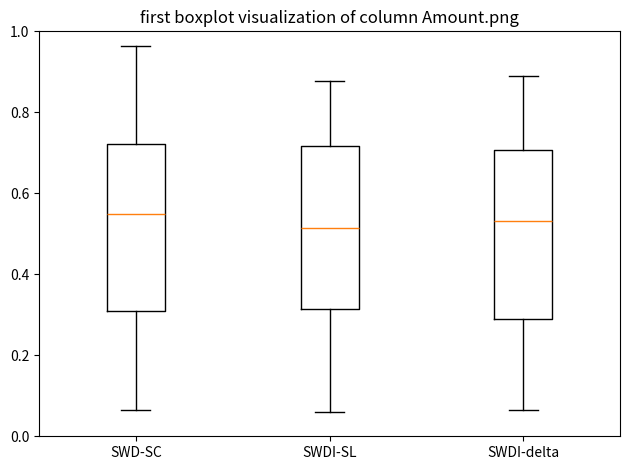

Reading left to right, read every box against the y-axis: the position of its median line, the range the box covers, and the ends of its whiskers. The values are not printed on the chart, so give them approximately, as read against the axis.

SWD-SC: median 0.56, box 0.30 to 0.72, whiskers 0.06 to 0.96
SWDI-SL: median 0.52, box 0.32 to 0.72, whiskers 0.06 to 0.88
SWDI-delta: median 0.54, box 0.28 to 0.70, whiskers 0.06 to 0.88